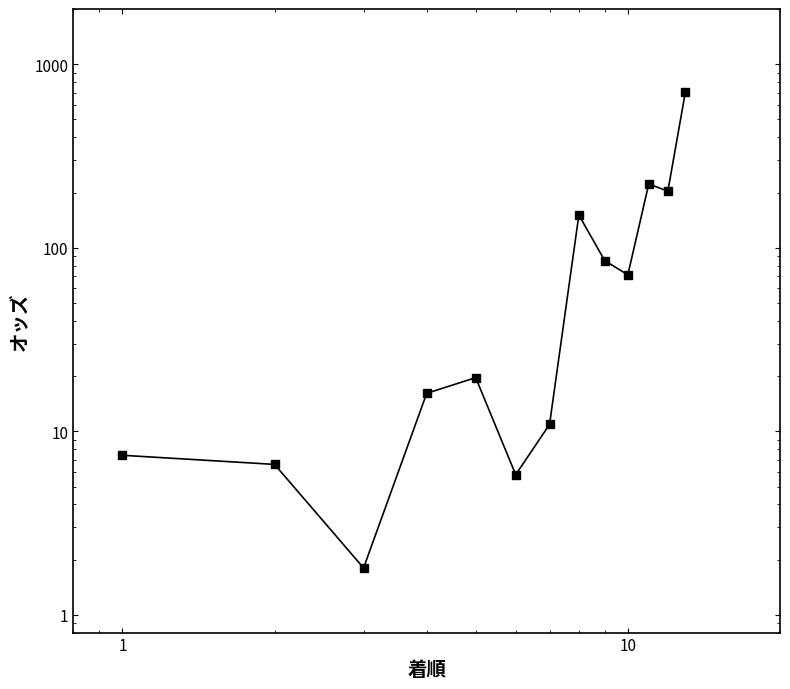

The value at 8 is 19.0. True or false?

False